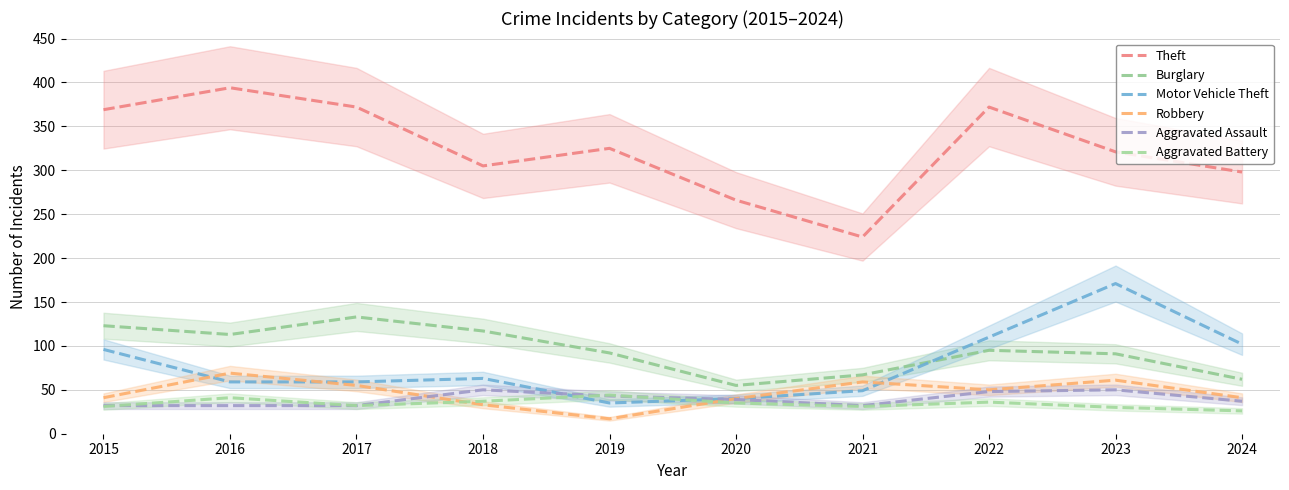

Reading left to right, transcribe all the data shown in this chart.

Theft: 2015=369	2016=394	2017=372	2018=305	2019=325	2020=266	2021=224	2022=372	2023=321	2024=298
Burglary: 2015=123	2016=113	2017=133	2018=117	2019=92	2020=55	2021=67	2022=95	2023=91	2024=62
Motor Vehicle Theft: 2015=96	2016=59	2017=59	2018=63	2019=35	2020=40	2021=49	2022=110	2023=171	2024=102
Robbery: 2015=41	2016=69	2017=55	2018=33	2019=17	2020=40	2021=59	2022=50	2023=61	2024=41
Aggravated Assault: 2015=32	2016=32	2017=32	2018=50	2019=43	2020=39	2021=32	2022=48	2023=50	2024=37
Aggravated Battery: 2015=31	2016=41	2017=32	2018=37	2019=44	2020=35	2021=31	2022=36	2023=30	2024=26